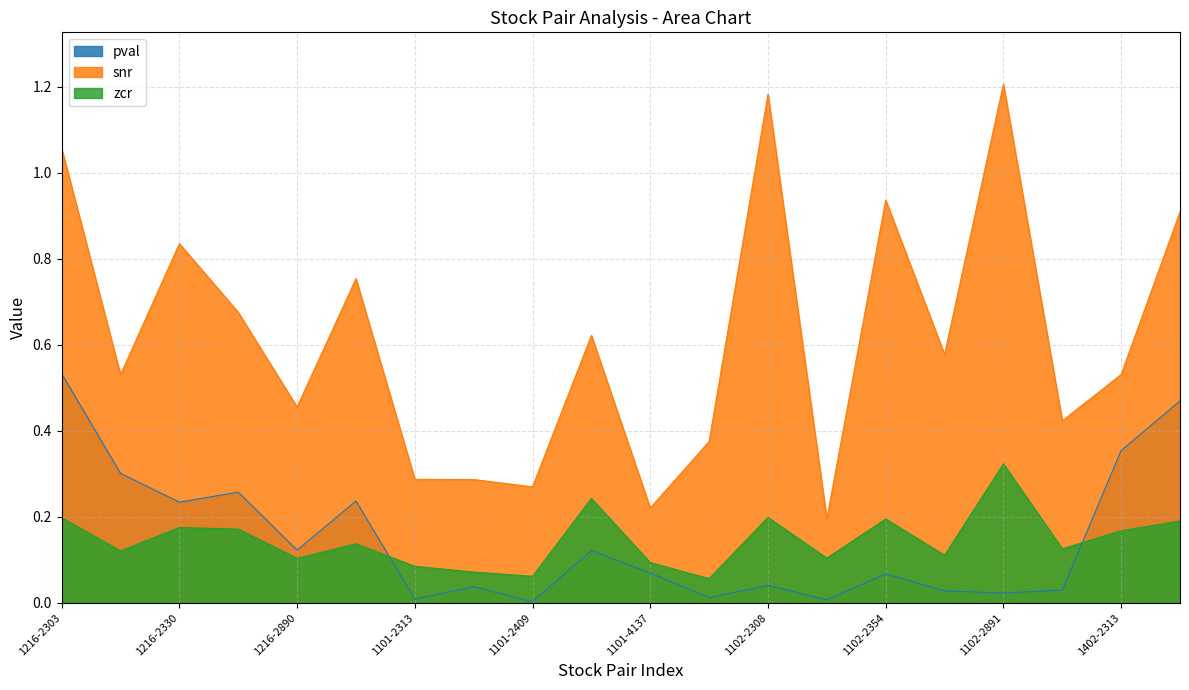

Rank the series at 1102-6176 from lowest to highest value.

pval, zcr, snr